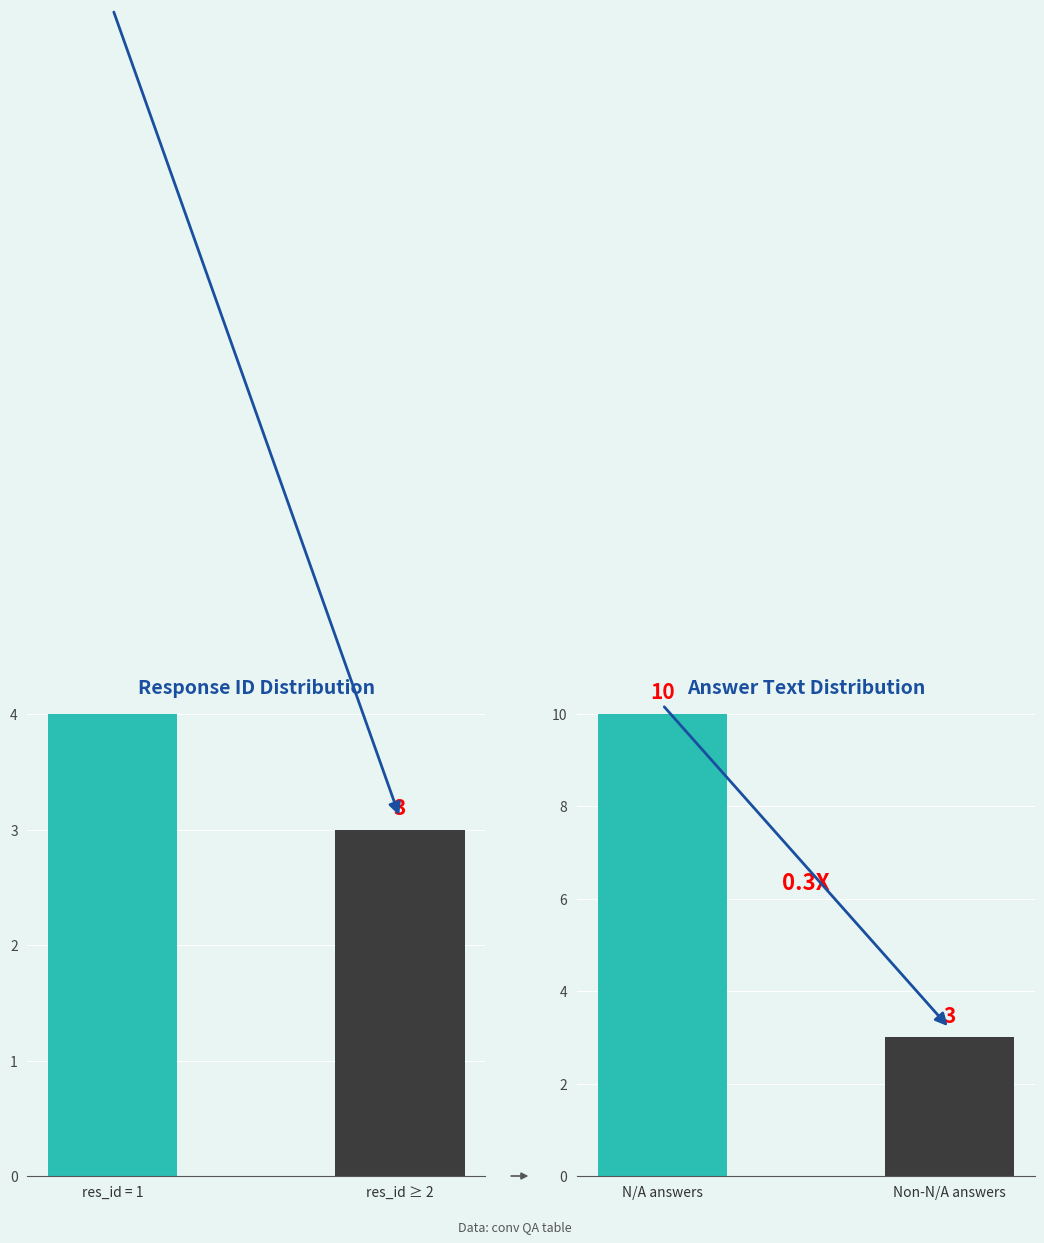

What is the sum of all answer_text counts values?

13